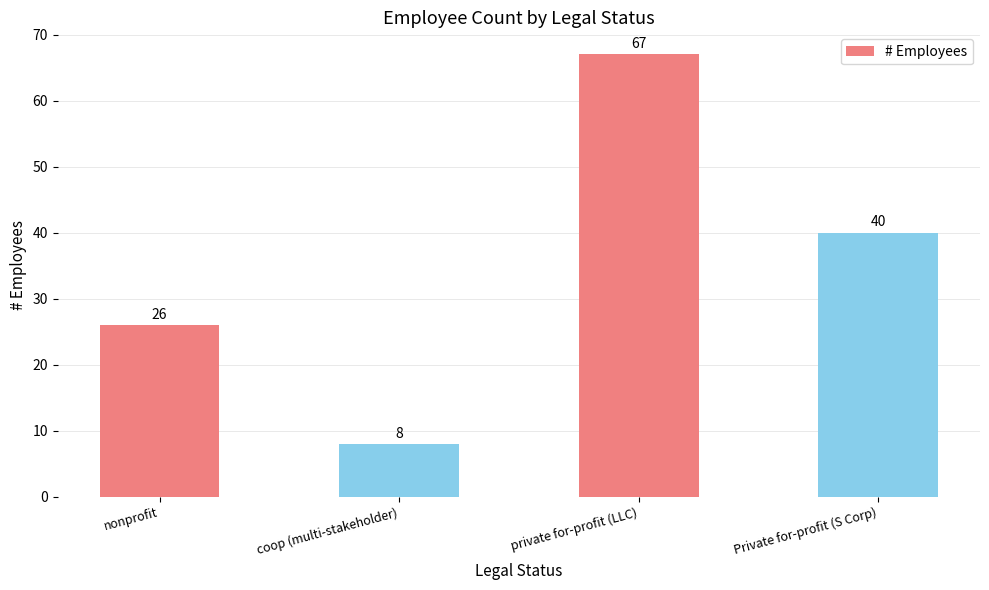

How many values are between 26 and 67?

3